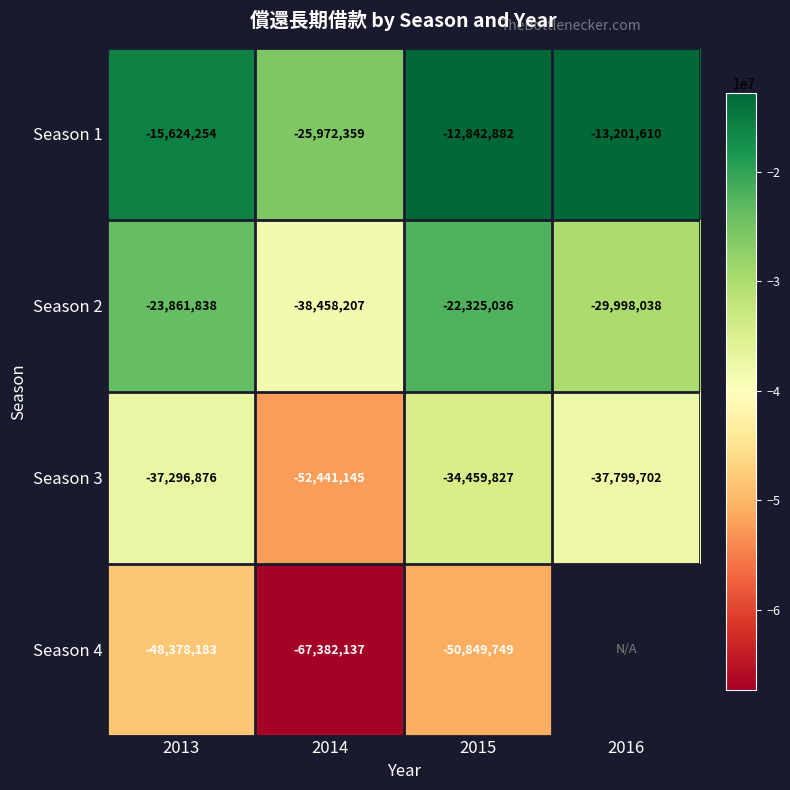

Between 2013 and 2015, which is larger?

2015